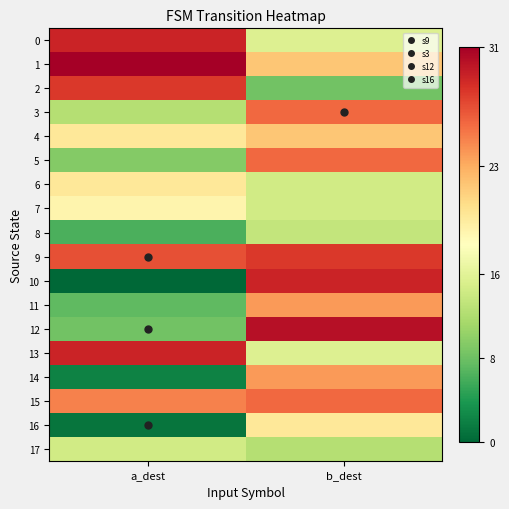

What is the total value across all series at b_dest?

368